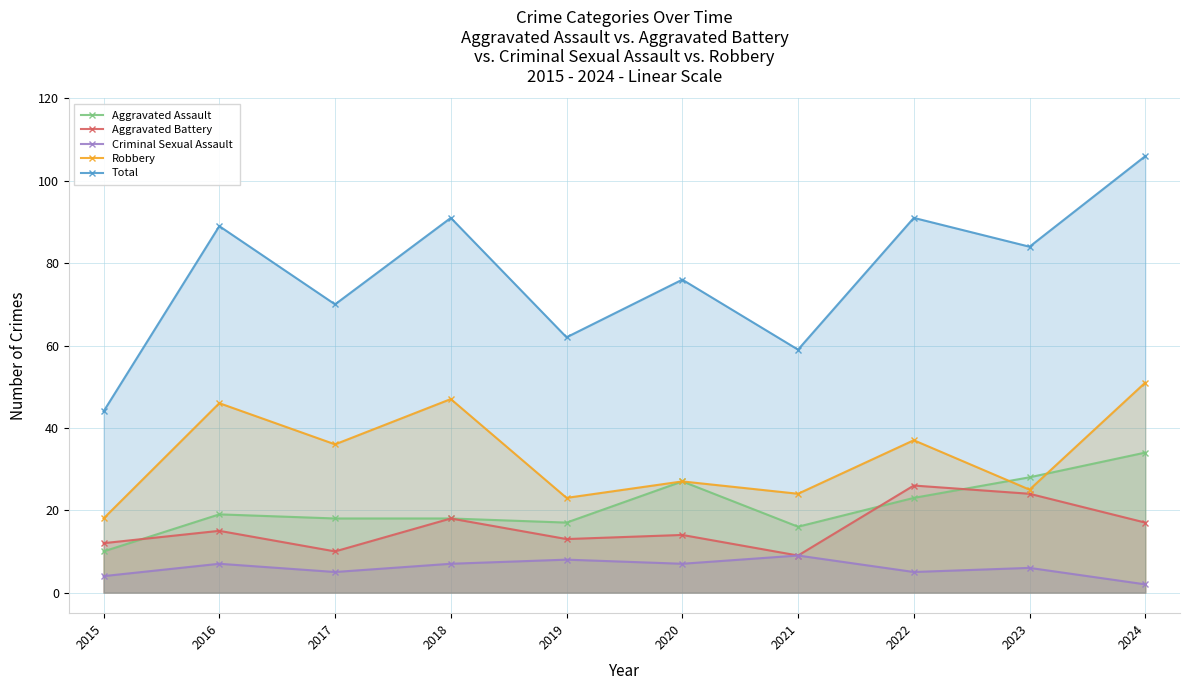

The Robbery series shows 89 at 2024. True or false?

False